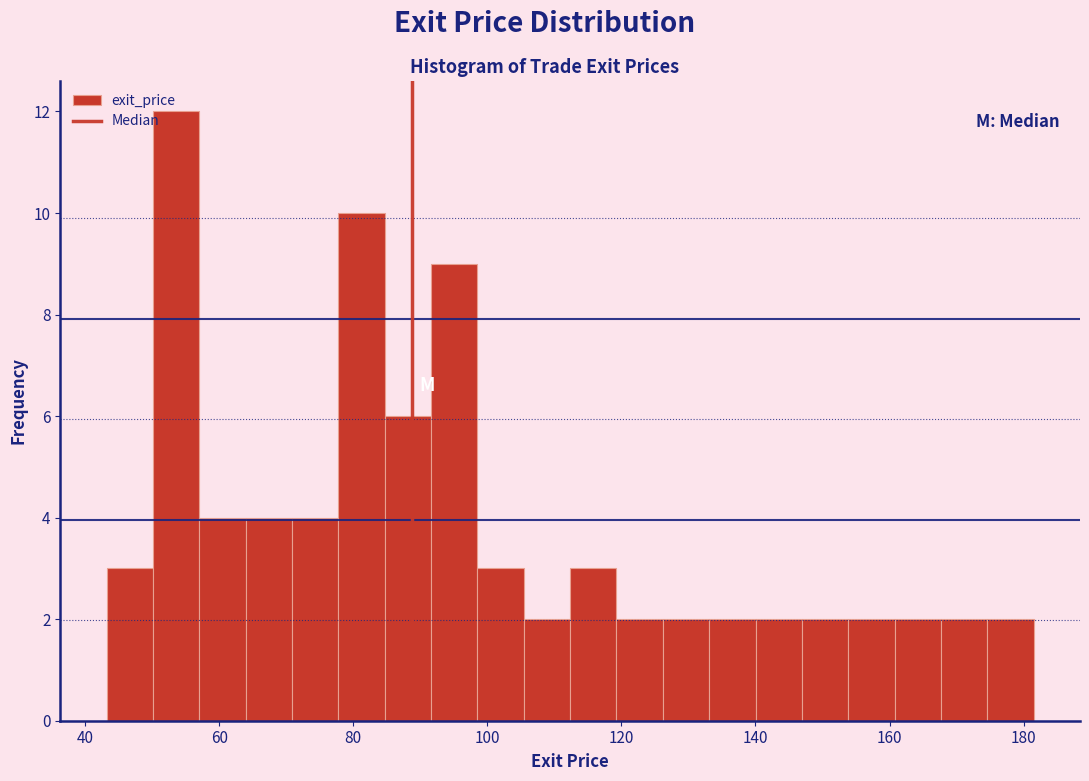

Read against the x-axis, roughly where is the centre of the tallest bar?

54